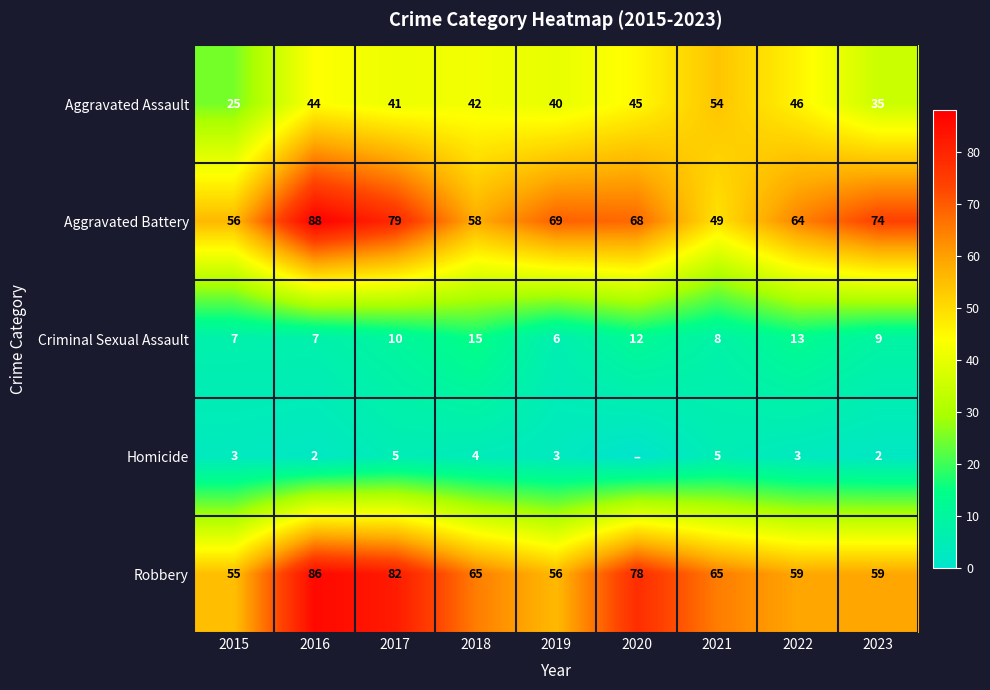

What is the spread (max minus min) of values at 2017?

77